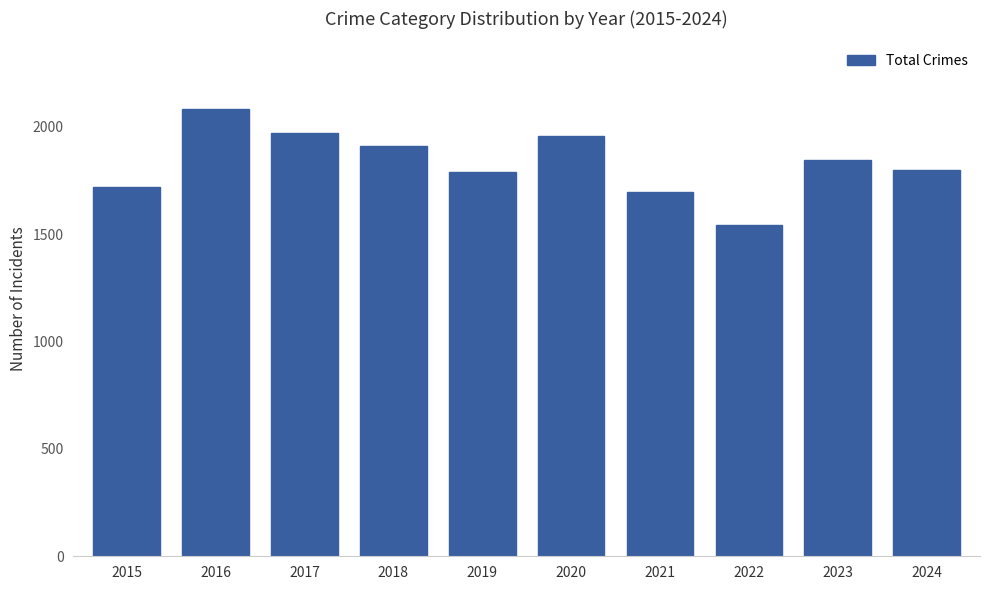

What is the difference between the second highest and second lowest values?

277